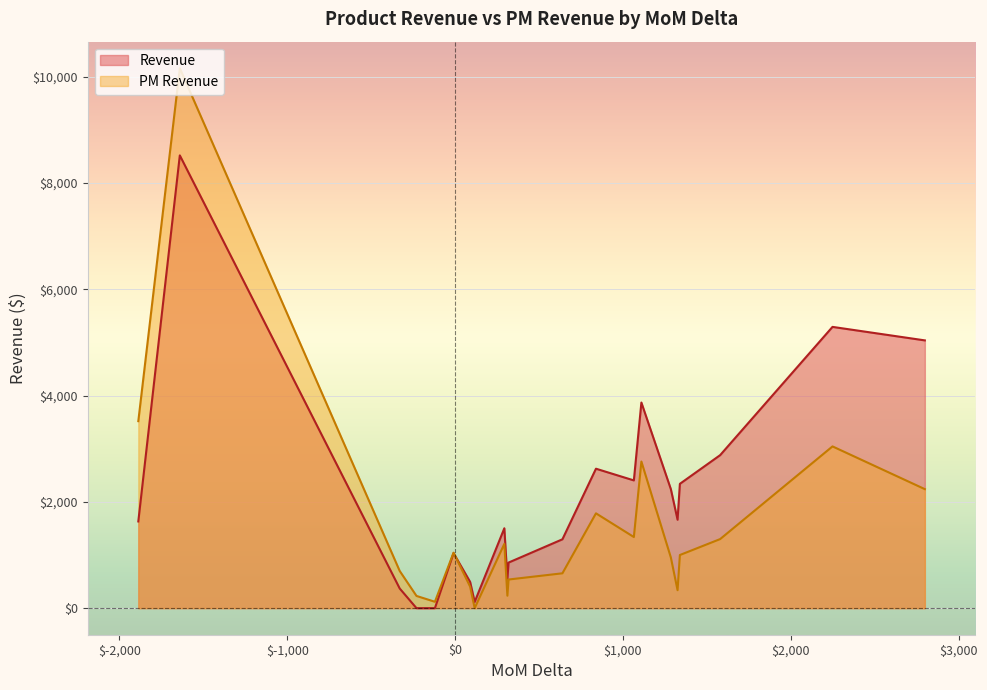

Reading right to left, what are all the values shown in this chart?

PM Revenue: Nerf Gun=999.5	Toy Robot=337.9	Teddy Bear=233.8	Splash Balls=952.9	Rubik's Cube=2238.9	PlayDoh Toolkit=404.2	PlayDoh Can=1043.5	Monopoly=119.9	Mini Ping Pong=699.3	Lego Bricks=10157.5	Kids Makeup Kit=1299.3	Glass Marbles=538.5	Dinosaur Figures=1783.8	Dino Egg=2758.5	Deck Of Cards=1209.3	Dart Gun=655.6	Colorbuds=3043.0	Classic Dominoes=229.8	Chutes & Ladders=0.0	Animal Figures=1338.0	Action Figure=3517.8
Revenue: Nerf Gun=2338.8	Toy Robot=1663.4	Teddy Bear=545.6	Splash Balls=2238.5	Rubik's Cube=5037.5	PlayDoh Toolkit=494.0	PlayDoh Can=1034.5	Monopoly=0.0	Mini Ping Pong=369.6	Lego Bricks=8517.9	Kids Makeup Kit=2878.6	Glass Marbles=857.2	Dinosaur Figures=2623.2	Dino Egg=3868.5	Deck Of Cards=1502.8	Dart Gun=1295.2	Colorbuds=5291.5	Classic Dominoes=0.0	Chutes & Ladders=116.9	Animal Figures=2403.1	Action Figure=1631.0
MoM Delta: Nerf Gun=1339.3	Toy Robot=1325.5	Teddy Bear=311.8	Splash Balls=1285.6	Rubik's Cube=2798.6	PlayDoh Toolkit=89.8	PlayDoh Can=-9.0	Monopoly=-119.9	Mini Ping Pong=-329.7	Lego Bricks=-1639.6	Kids Makeup Kit=1579.2	Glass Marbles=318.7	Dinosaur Figures=839.4	Dino Egg=1110.0	Deck Of Cards=293.6	Dart Gun=639.6	Colorbuds=2248.5	Classic Dominoes=-229.8	Chutes & Ladders=116.9	Animal Figures=1065.2	Action Figure=-1886.8